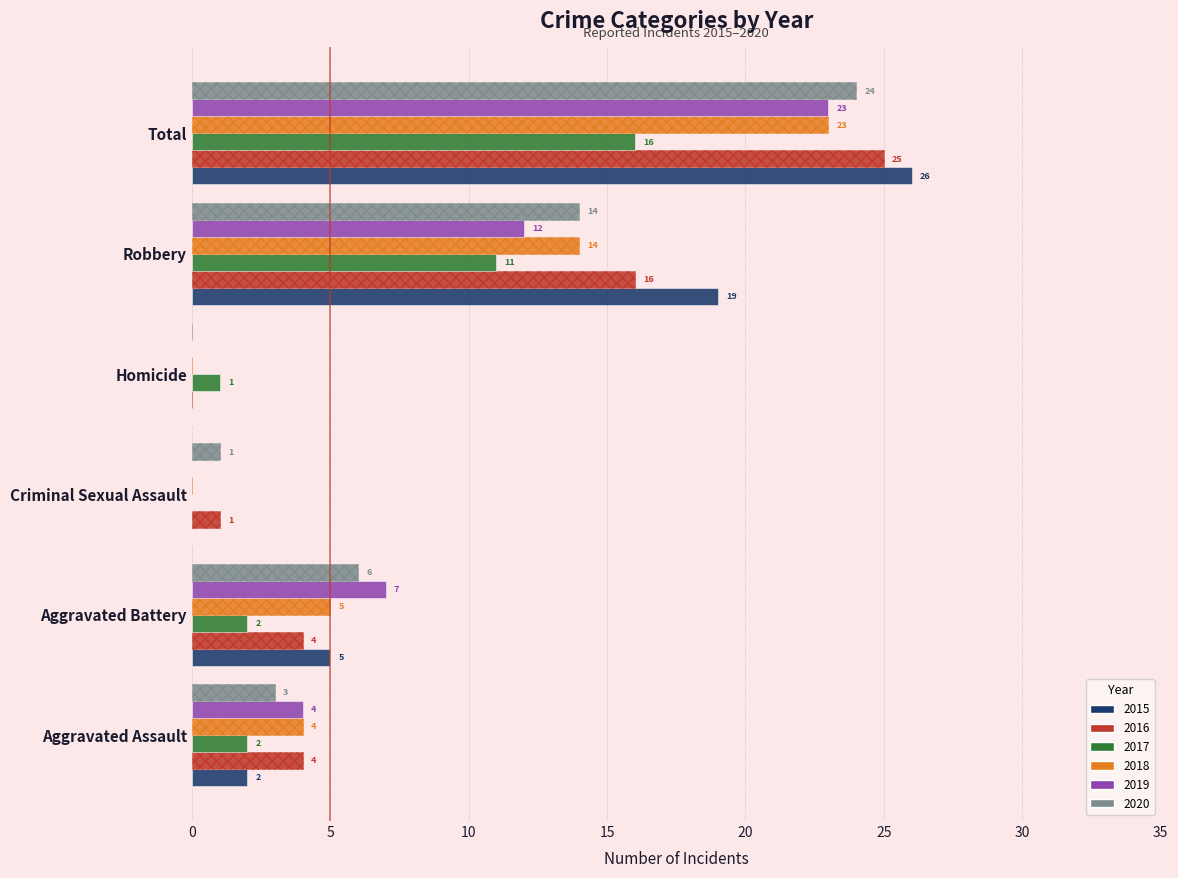

Which series has the widest spread of values?

2015